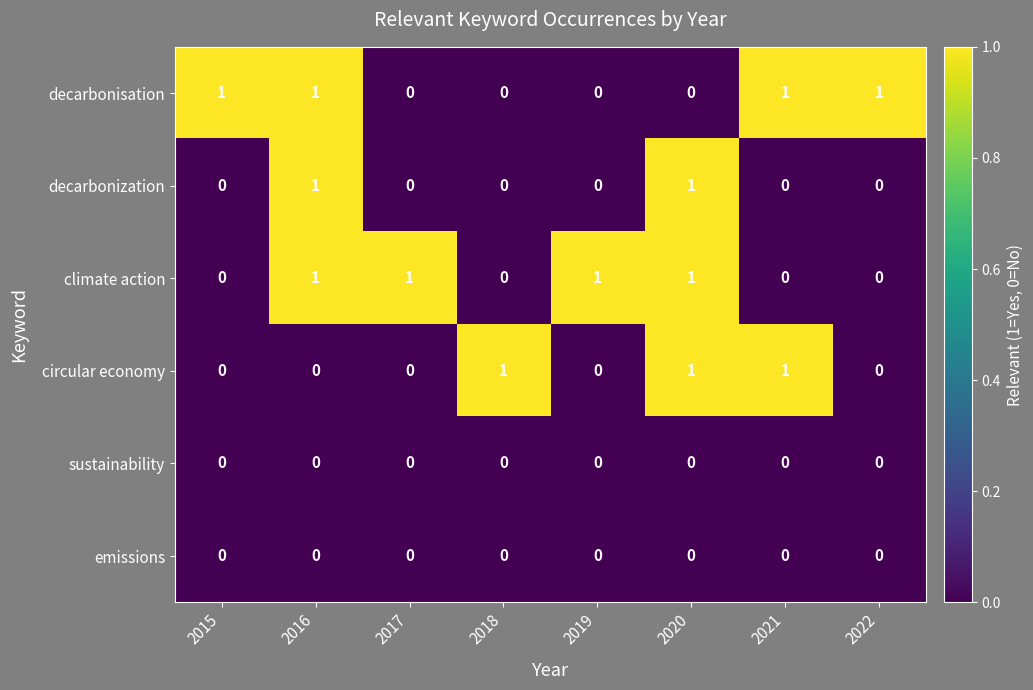

At how many categories does at least one series exceed 0?

8